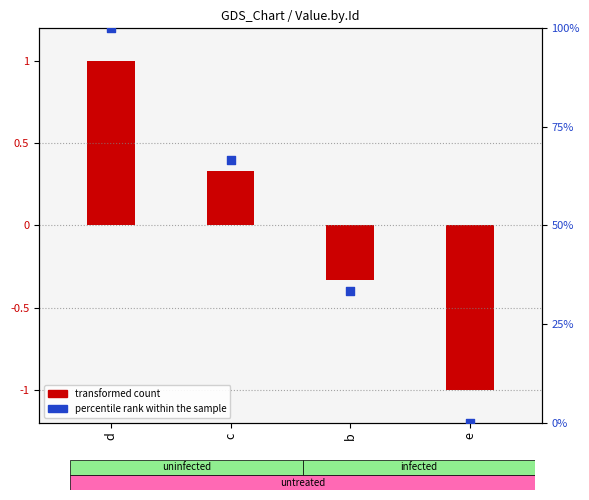

Is the value of percentile rank within the sample at c greater than the value of transformed count at e?

Yes